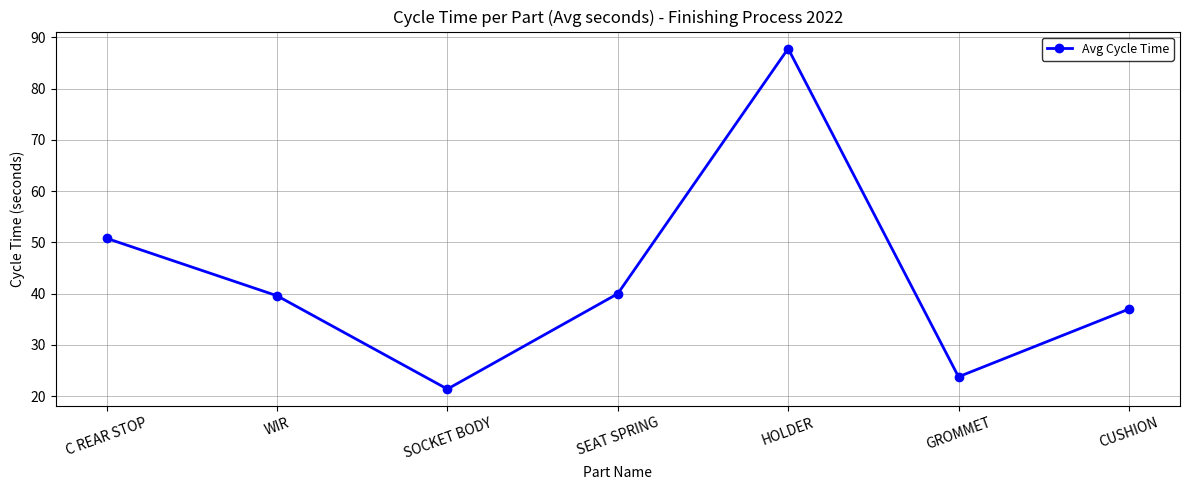

How many interior local valleys (lower than both neighbors) does the data have?

2